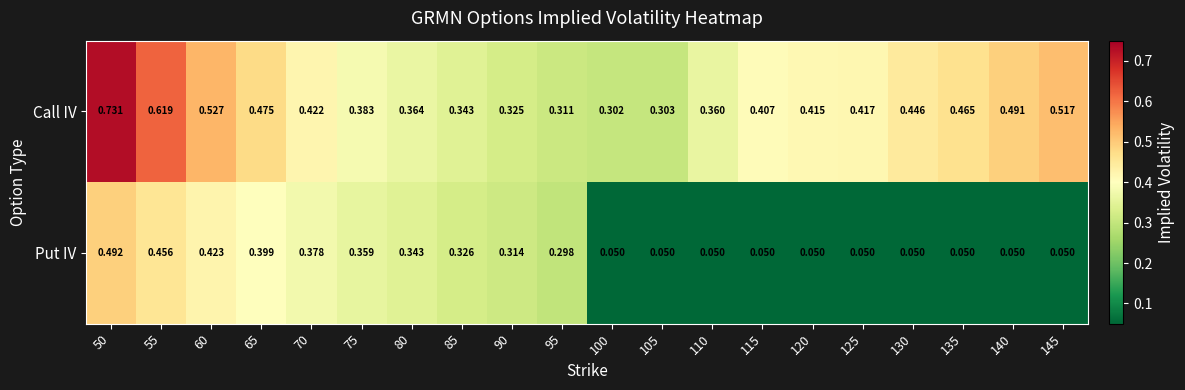

Which series changed the most between 100 and 115?

Call IV